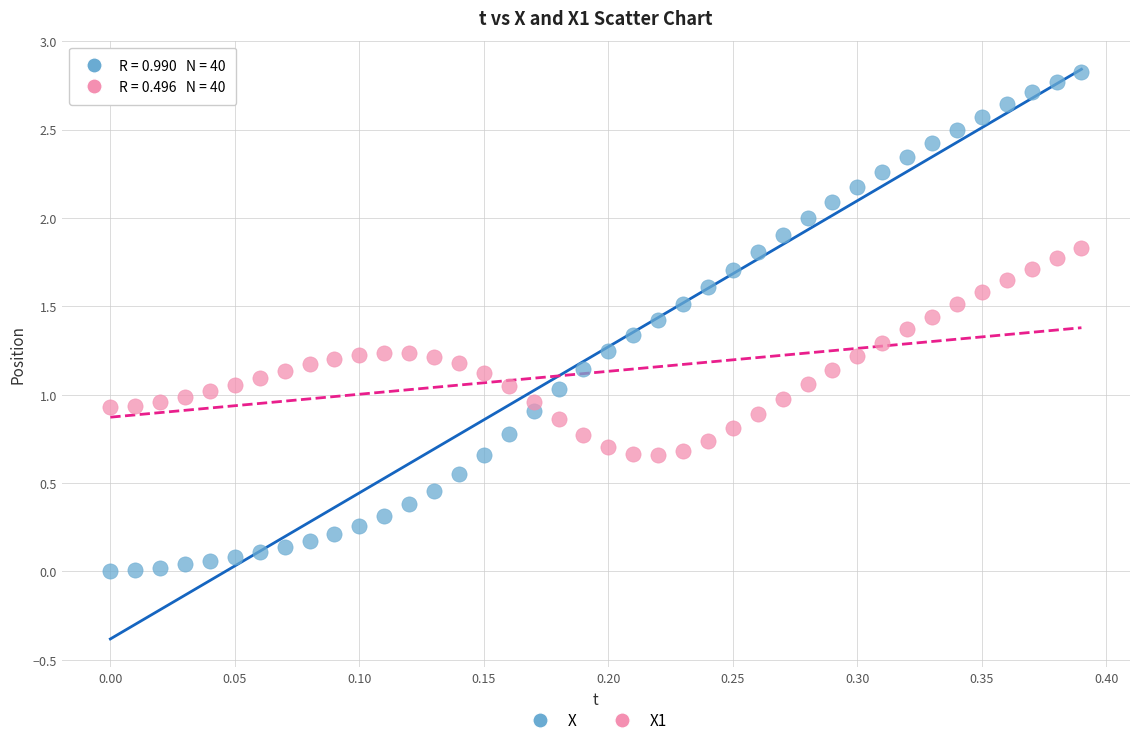

Which series has the widest spread of Y values?

X